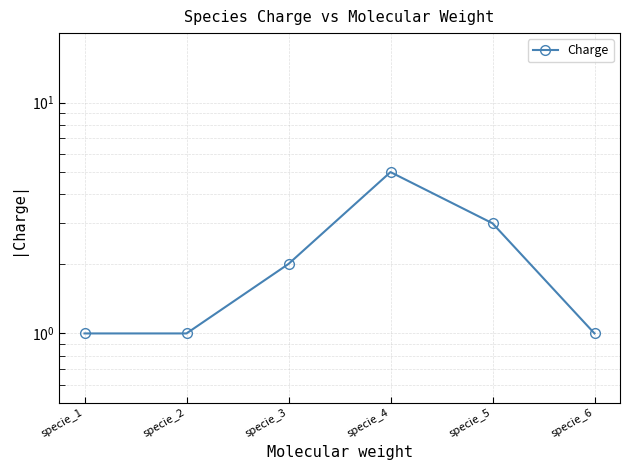

What is the difference between the maximum and minimum values?

4